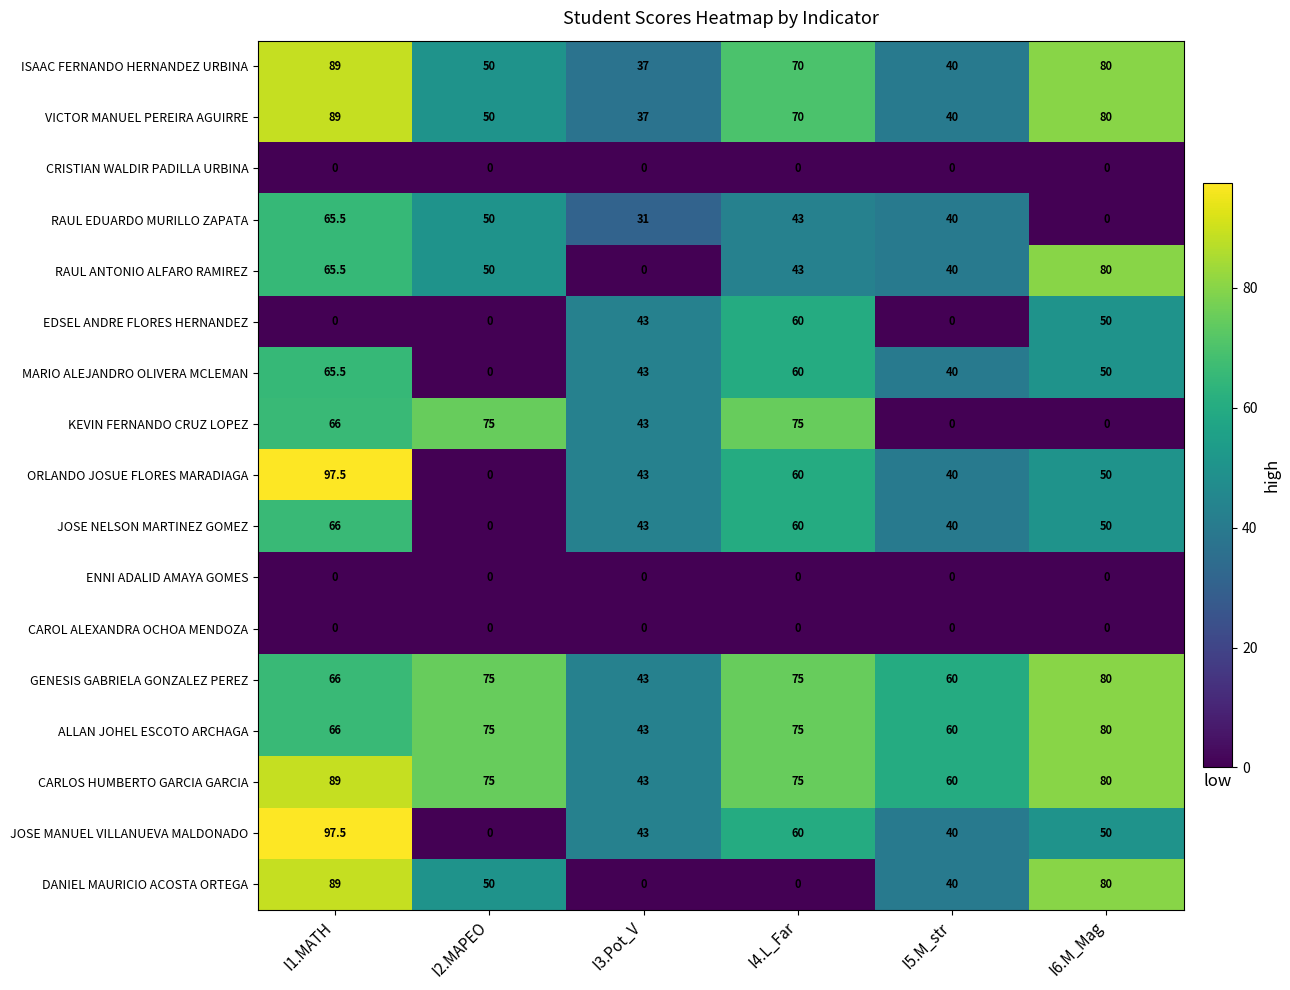

What is the spread (max minus min) of values at I3.Pot_V?

43.0